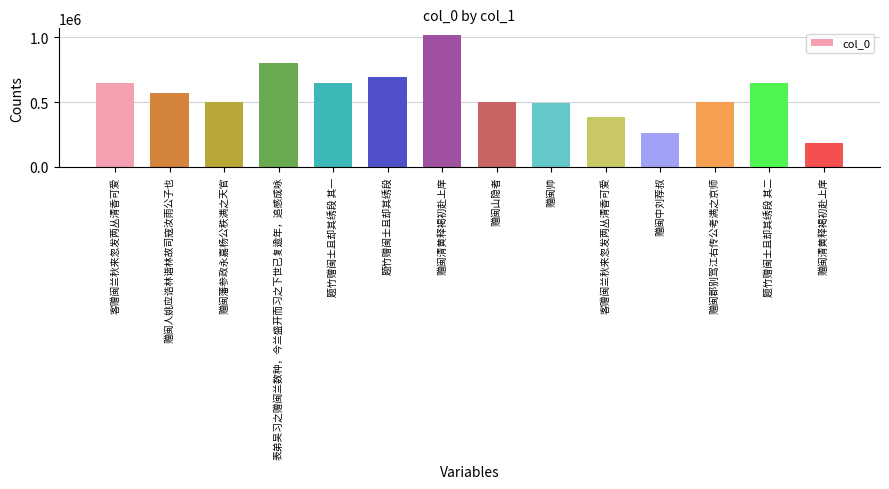

What is the label of the 2nd bar from the right?

题竹赠闽士且却其绣段 其二